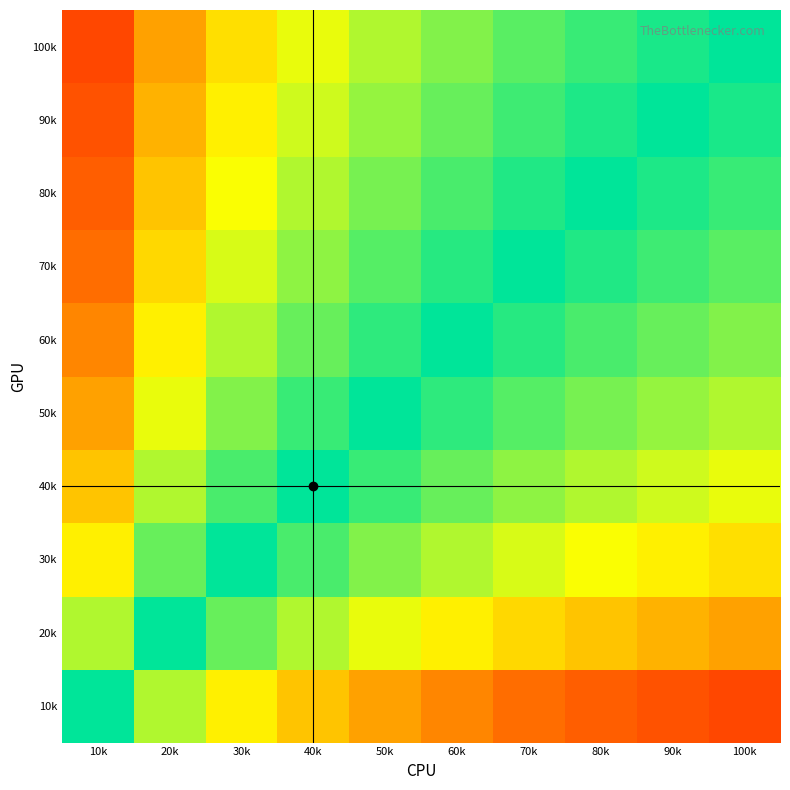

What is the greatest value displayed?

1.0